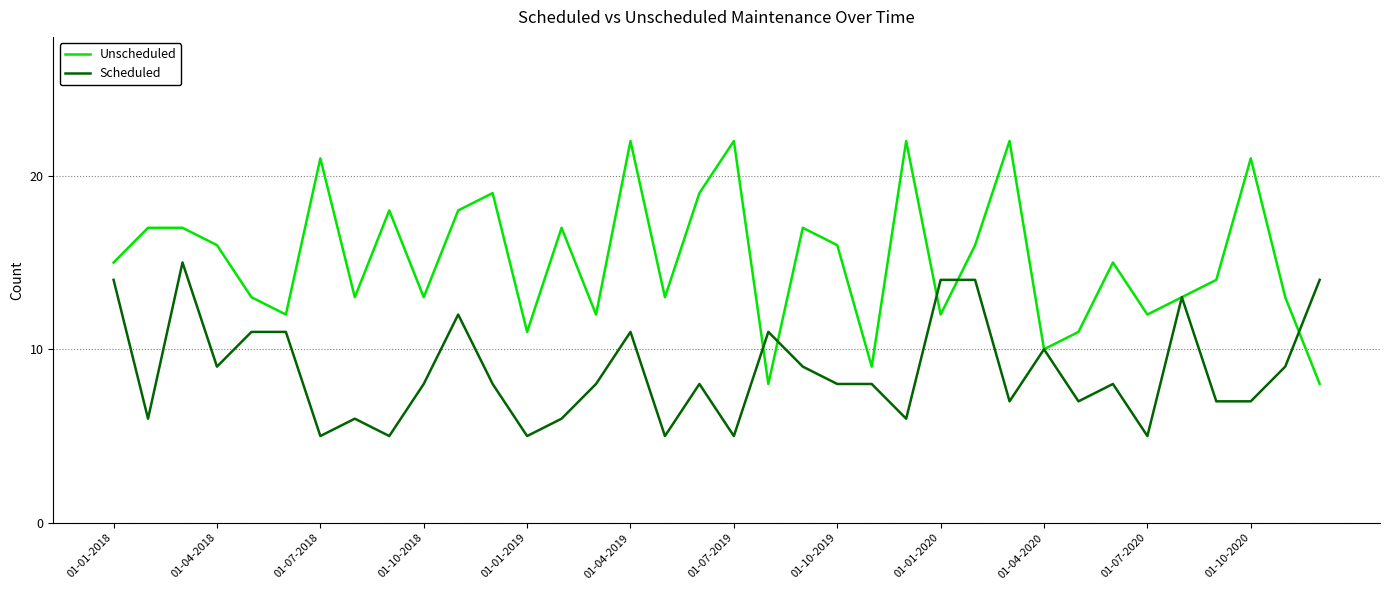

List the series in order of their peak value, lowest first.

Scheduled, Unscheduled